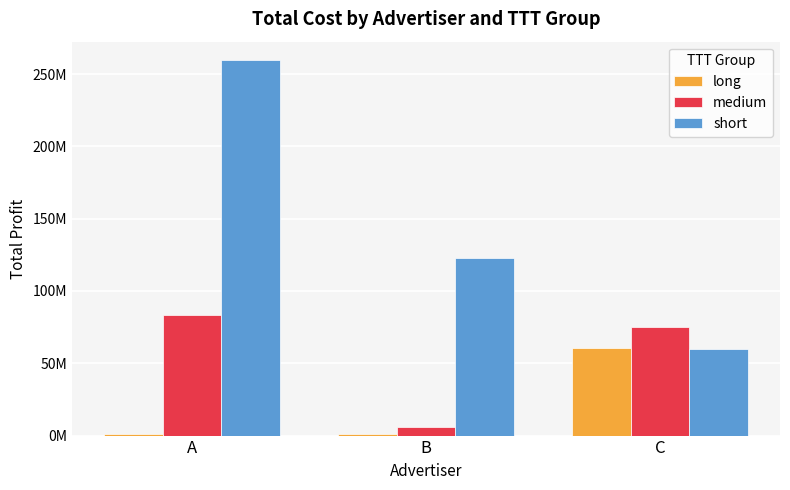

Where is medium nearest to the value 44578576?

C